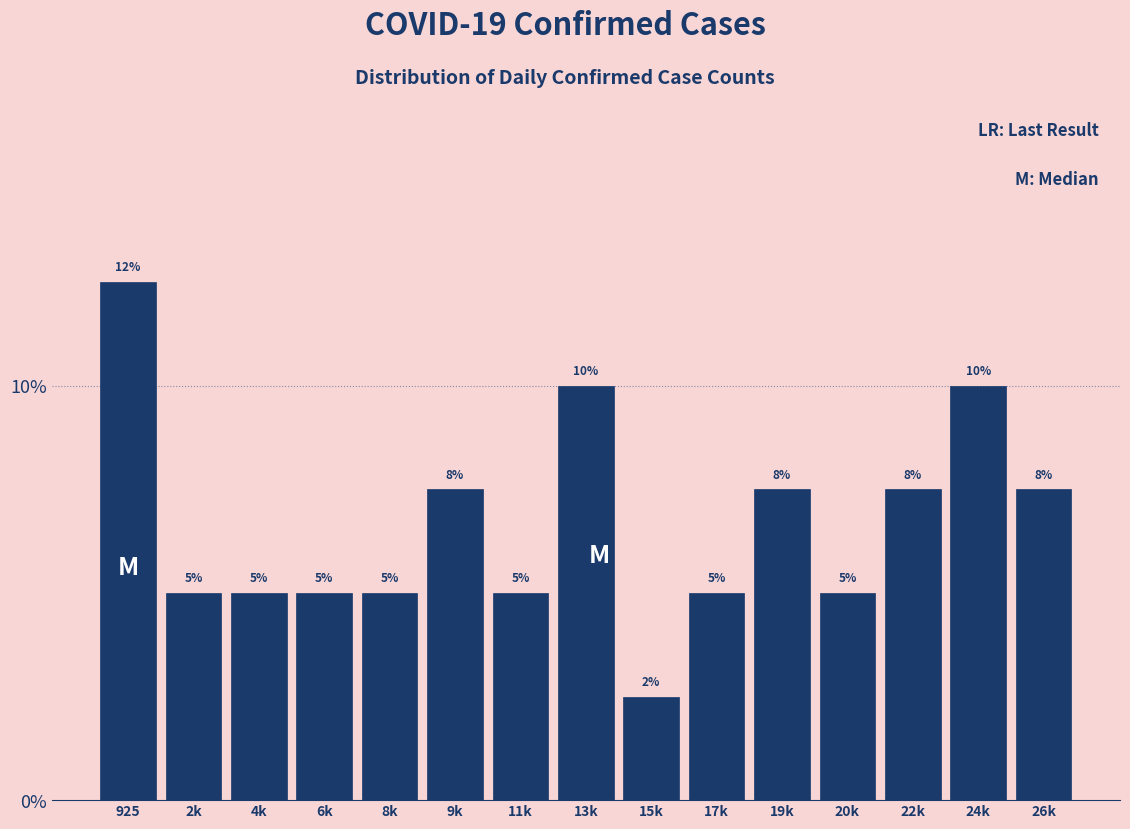

Which label corresponds to the largest value in the chart?

925